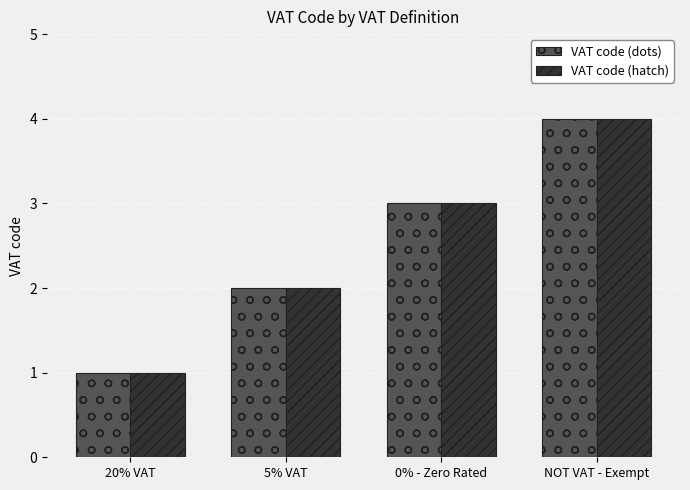

At which category is the sum across all series the highest?

NOT VAT - Exempt